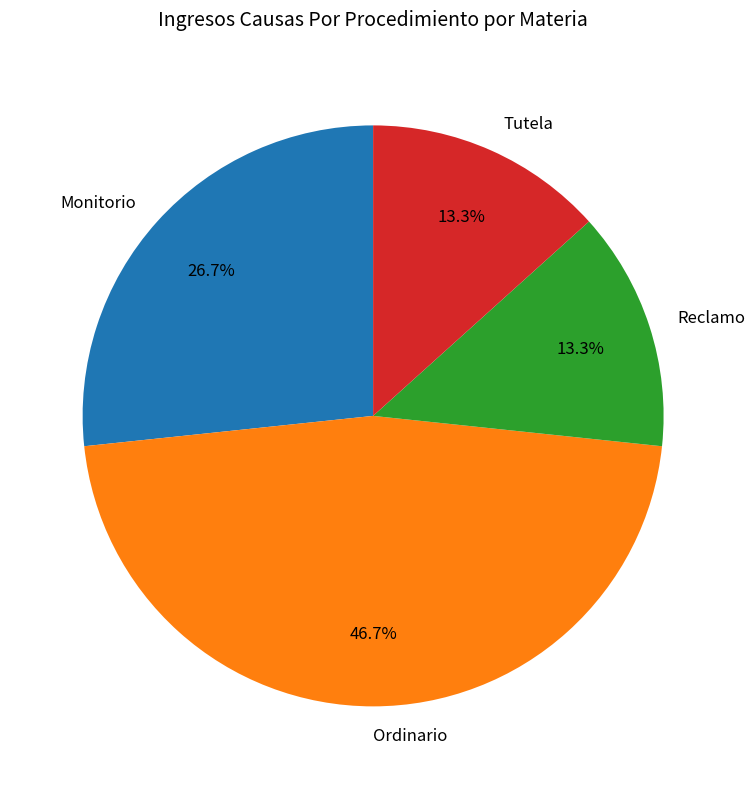

Which category has the biggest portion of the pie?

Ordinario